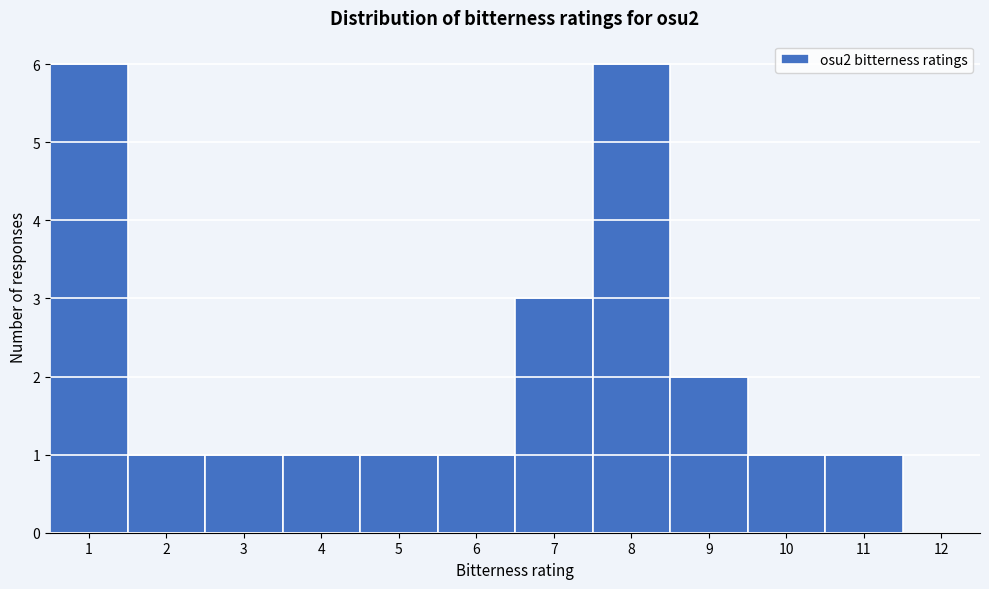

How tall is the bar that spans 7.5 to 8.5 on the x-axis? The values are not printed on the chart, so give them approximately, as read against the axis.

6